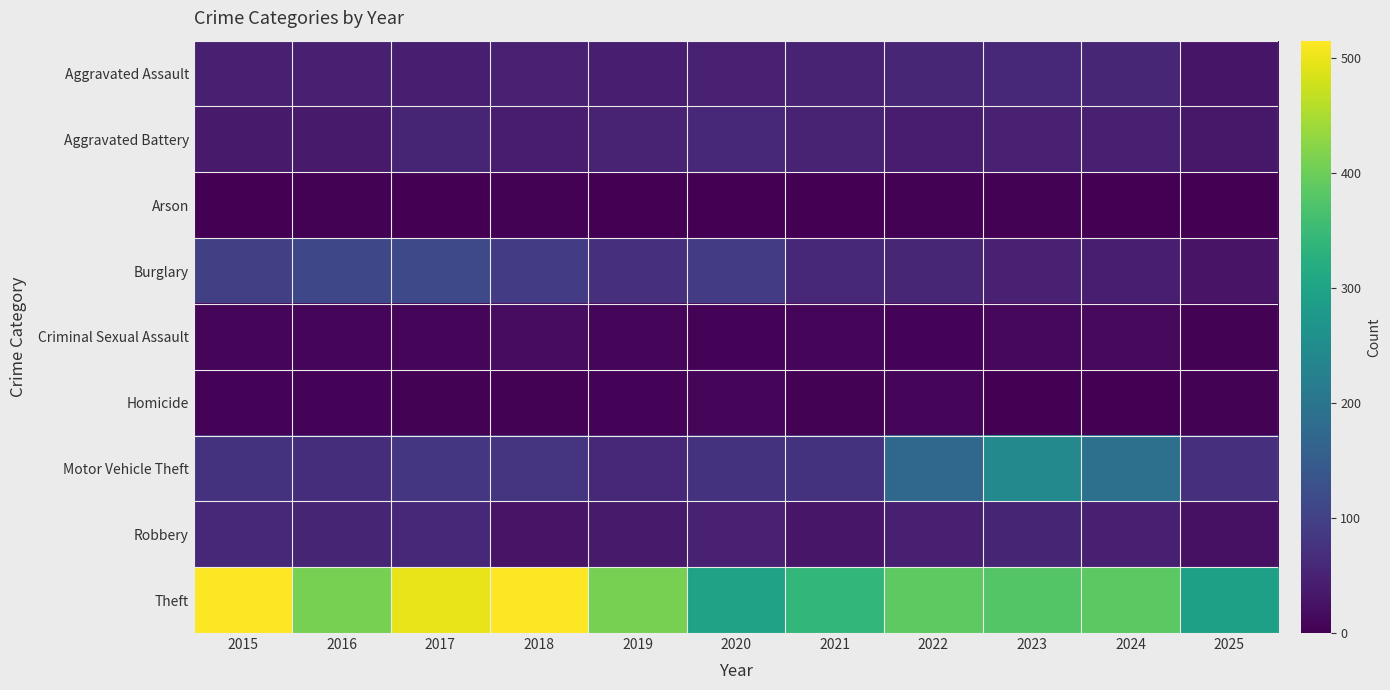

Which series has the largest total across all categories?

Theft